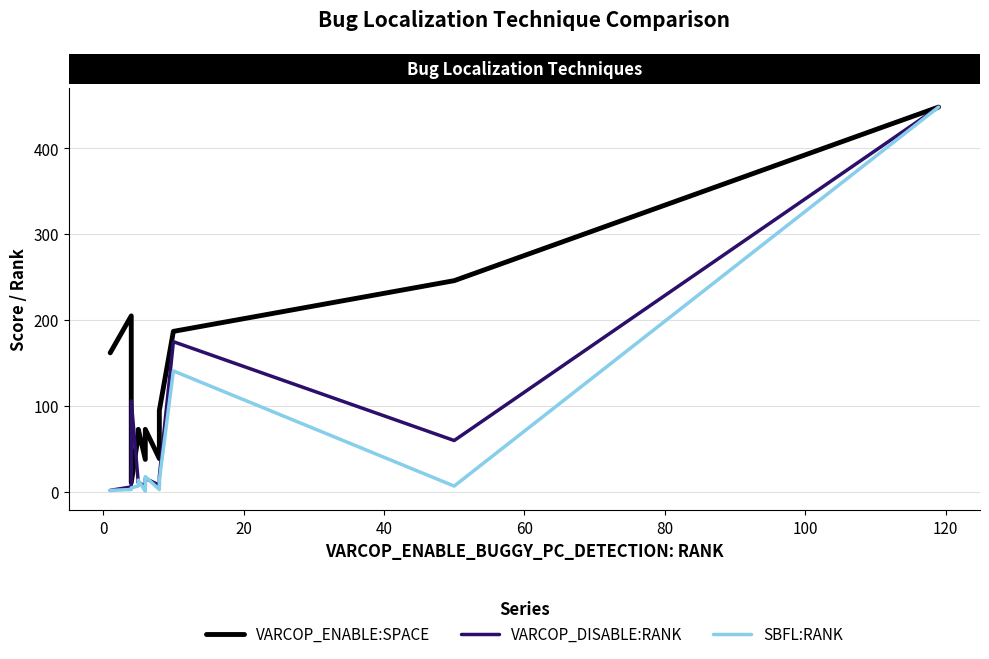

Reading left to right, transcribe all the data shown in this chart.

VARCOP_ENABLE:SPACE: 162	205	11	66	73	38	73	39	95	187	246	448
VARCOP_DISABLE:RANK: 2	6	106	11	12	6	16	8	18	175	60	448
SBFL:RANK: 2	3	5	7	14	1	18	3	14	141	7	448